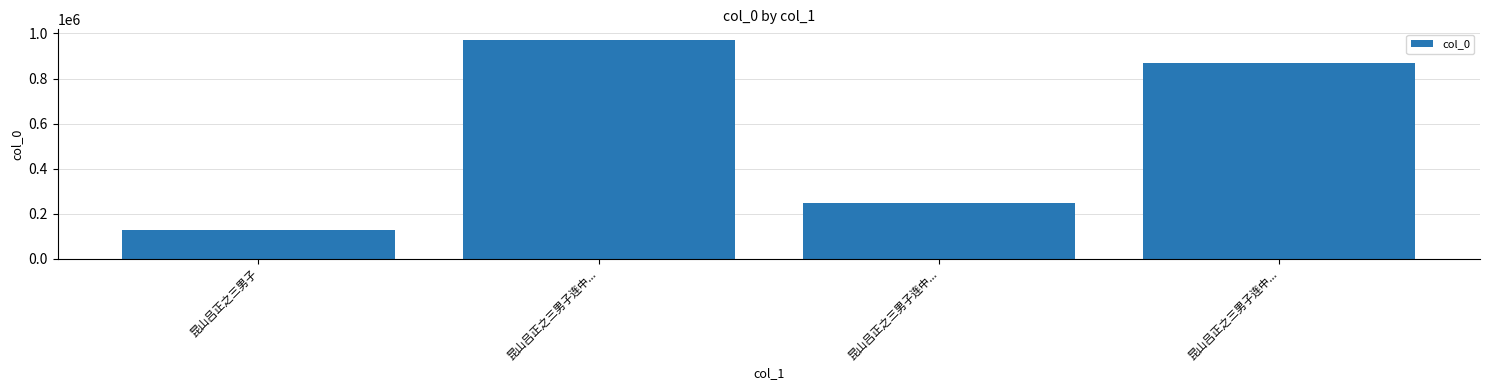

Is it true that the value at 昆山吕正之三男子连中... is 869041?

True